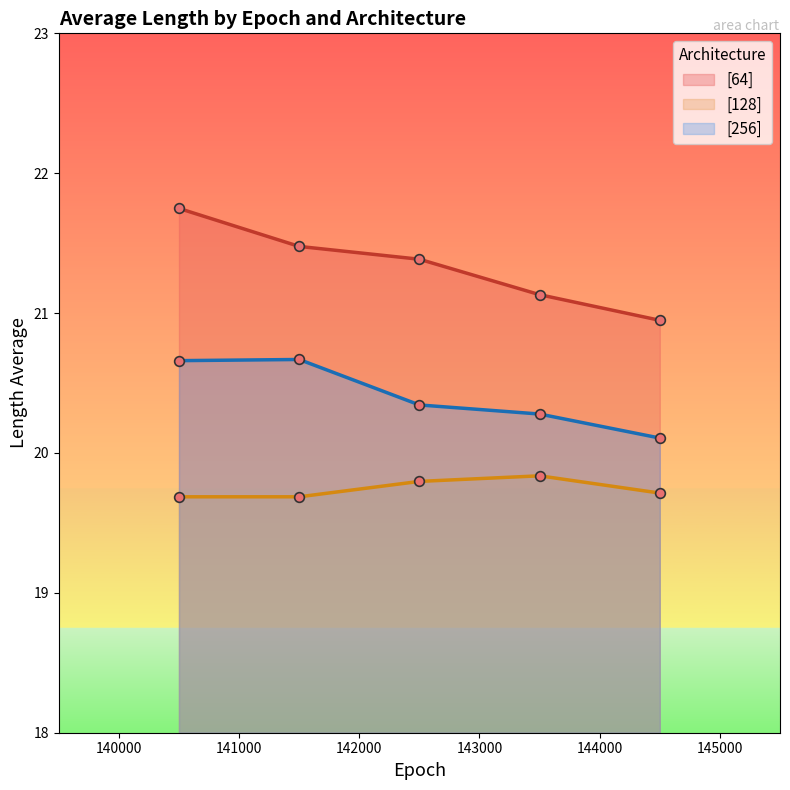

Which series has the largest total across all categories?

[64]